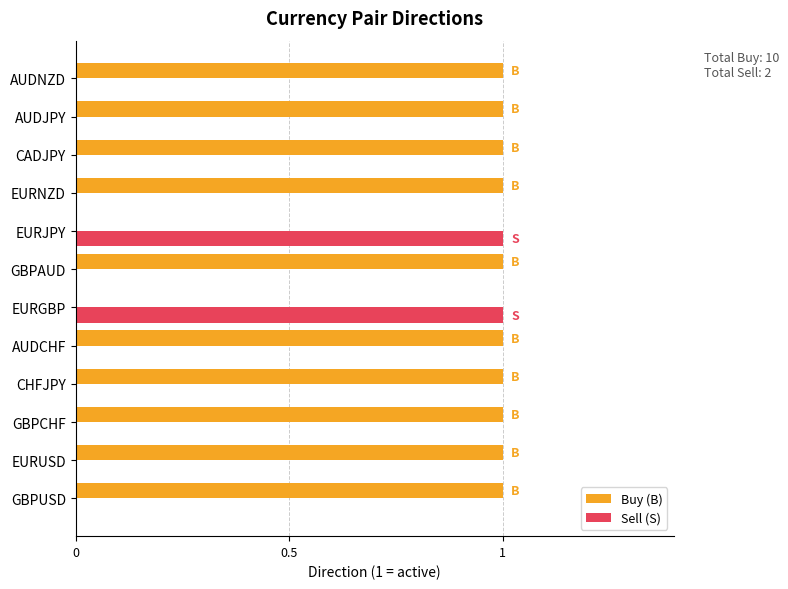

Which series has the largest total across all categories?

Buy (B)